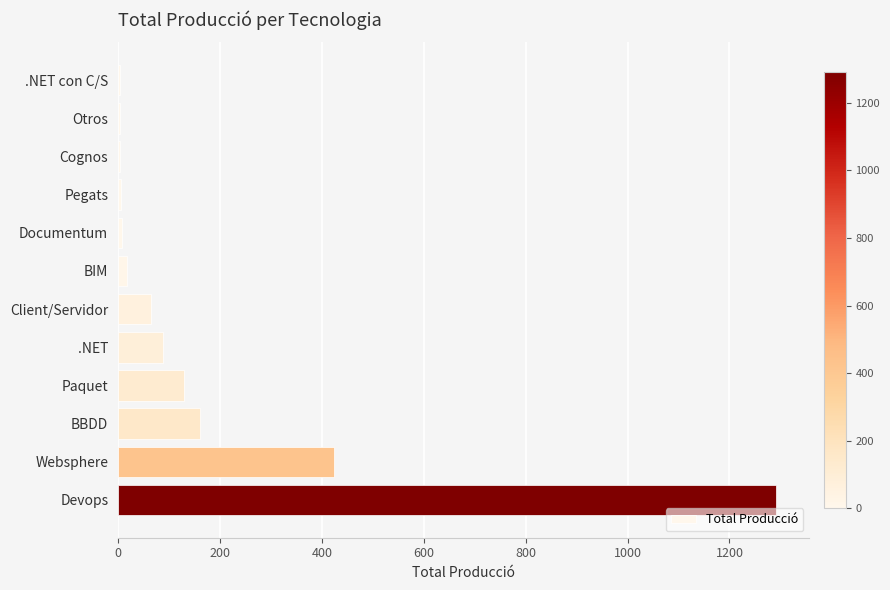

The value at Websphere is 424. True or false?

True